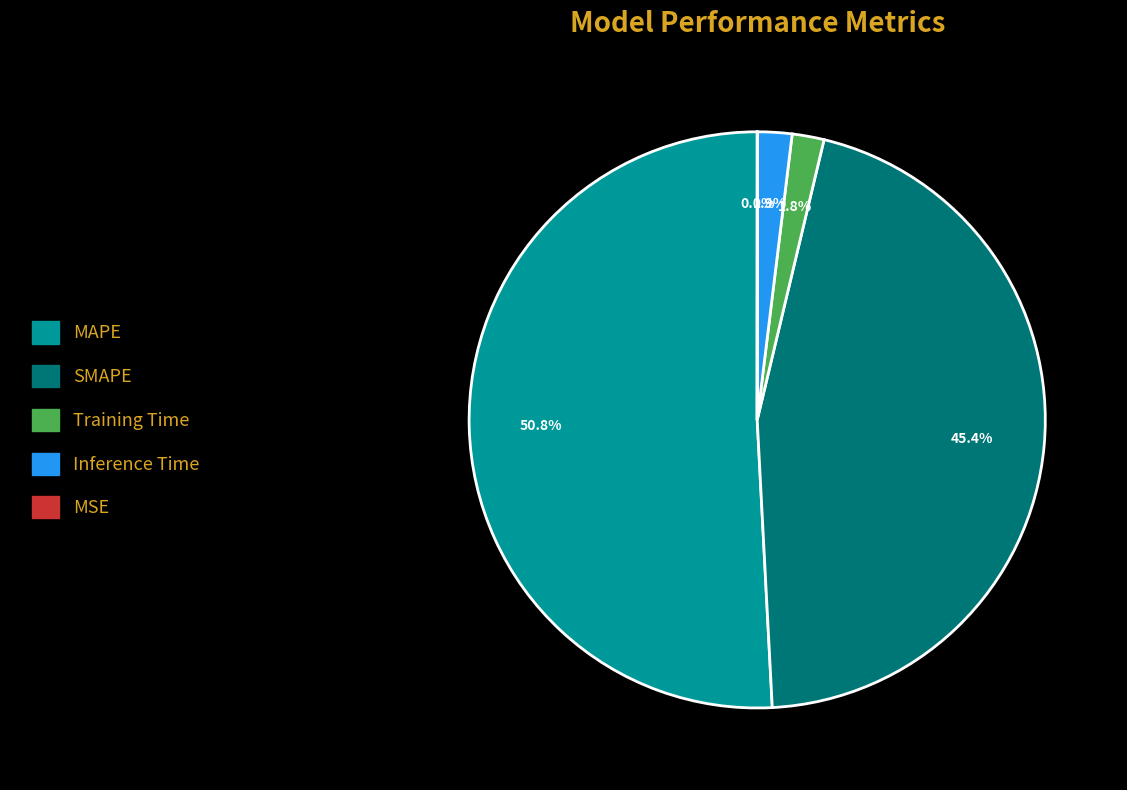

To the nearest percent, what is the average slice percentage?

20%